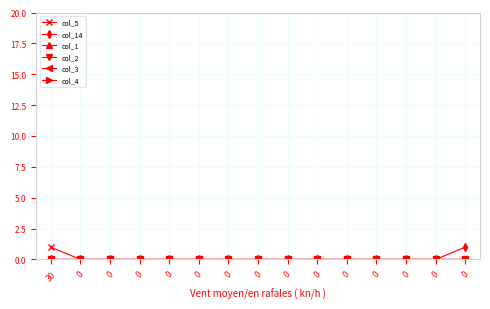

Reading left to right, extract all data points from this chart.

col_5: 1	0	0	0	0	0	0	0	0	0	0	0	0	0	0
col_14: 0	0	0	0	0	0	0	0	0	0	0	0	0	0	1
col_1: 0	0	0	0	0	0	0	0	0	0	0	0	0	0	0
col_2: 0	0	0	0	0	0	0	0	0	0	0	0	0	0	0
col_3: 0	0	0	0	0	0	0	0	0	0	0	0	0	0	0
col_4: 0	0	0	0	0	0	0	0	0	0	0	0	0	0	0